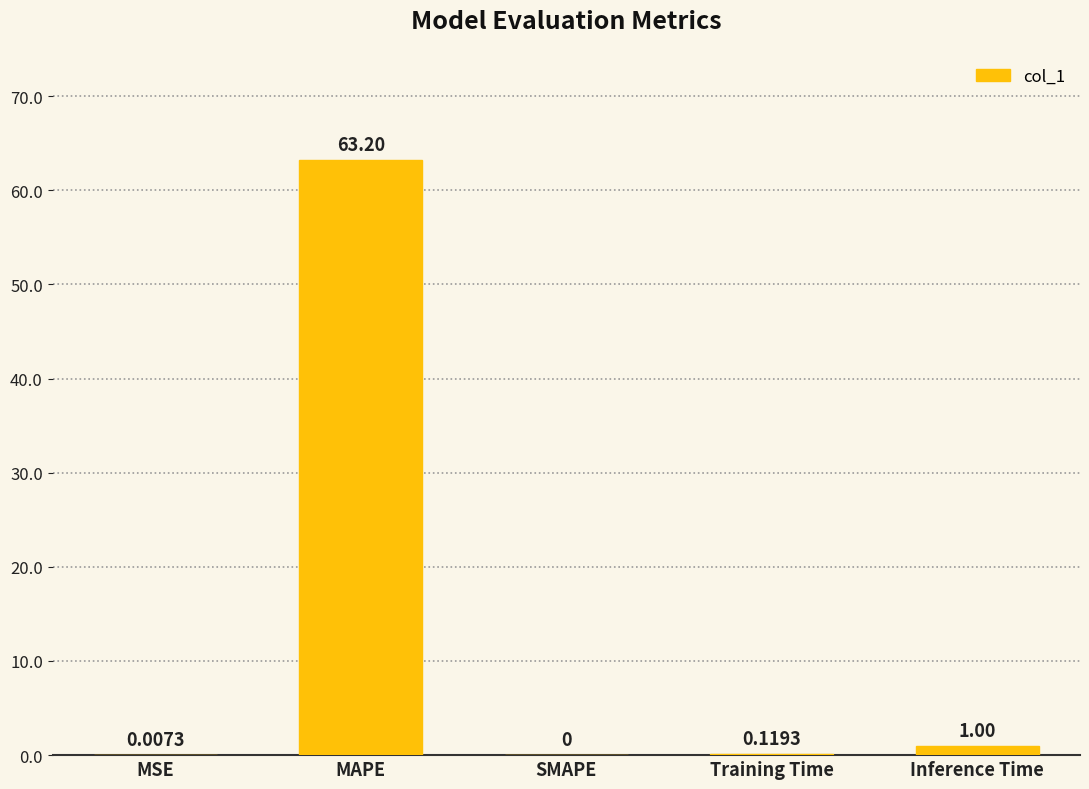

What is the change in value from MAPE to Inference Time?

-62.2